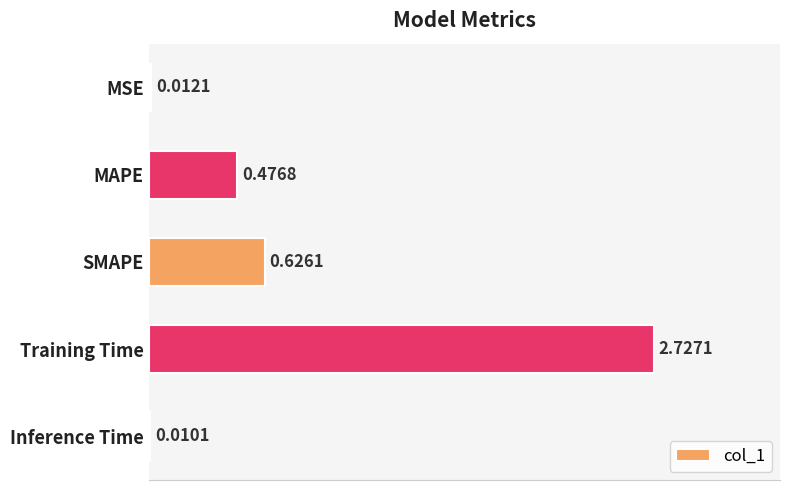

Where is the data nearest to the value 1?

SMAPE